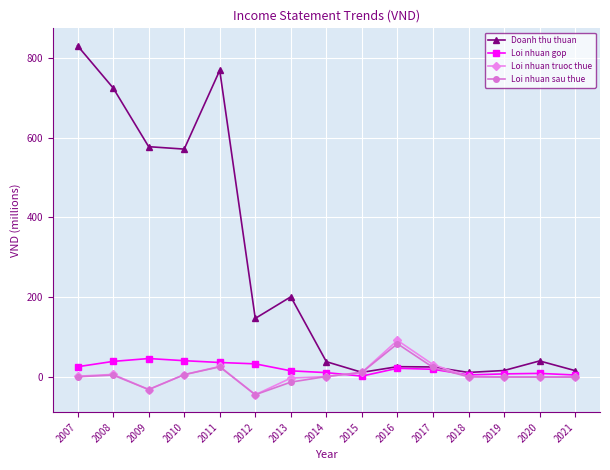

What is the maximum value for Doanh thu thuan?

830.4